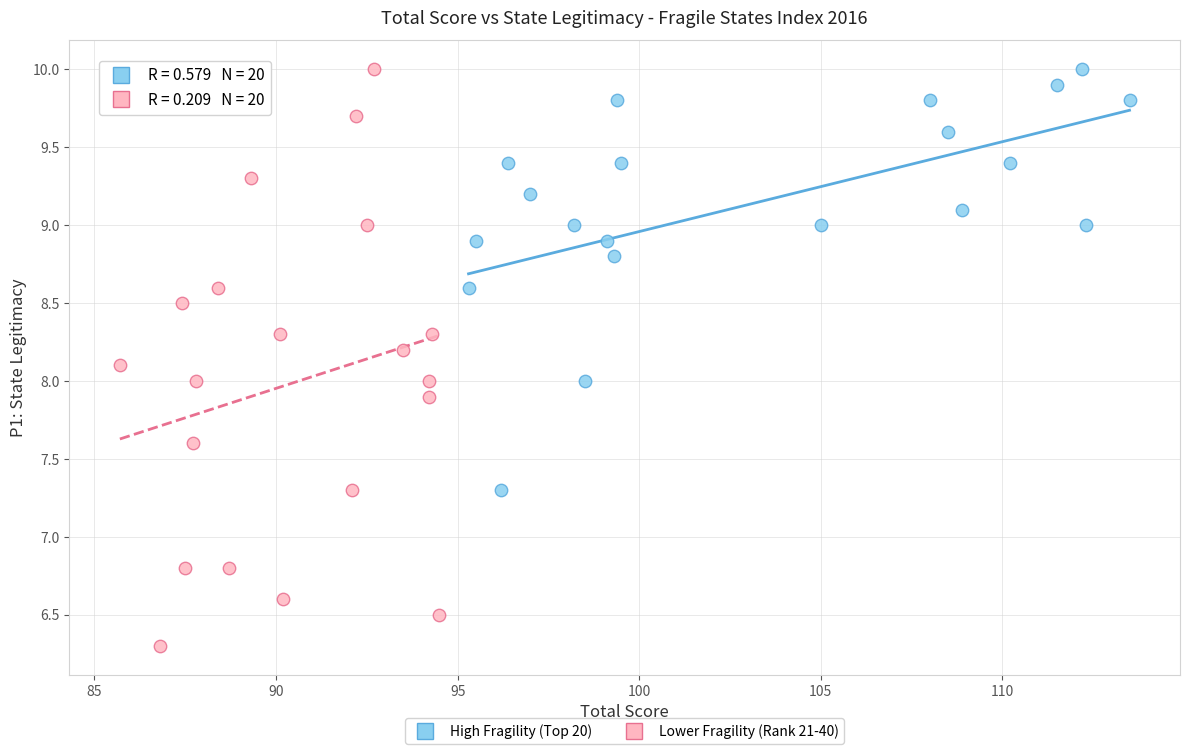

Which series reaches the minimum Y coordinate?

Lower Fragility (Rank 21-40)